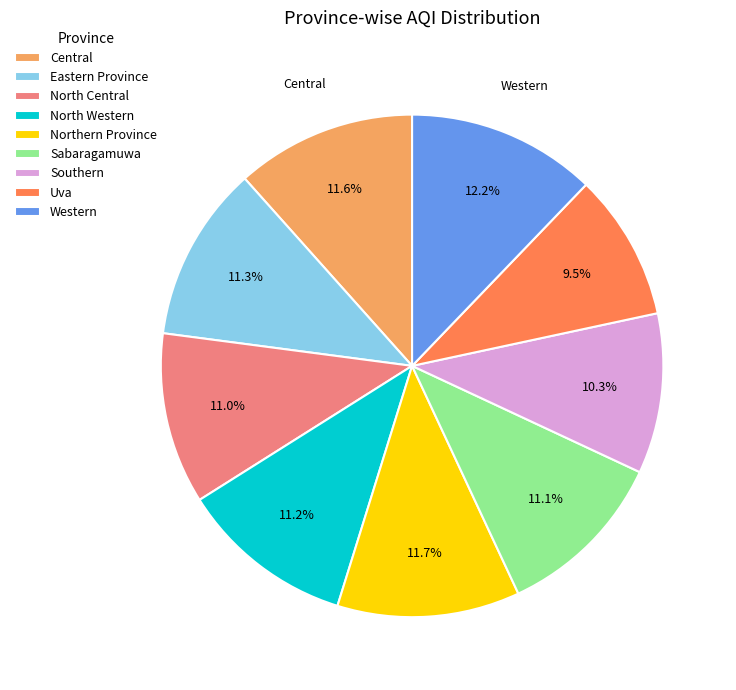

The Central slice represents 21% of the pie. True or false?

False